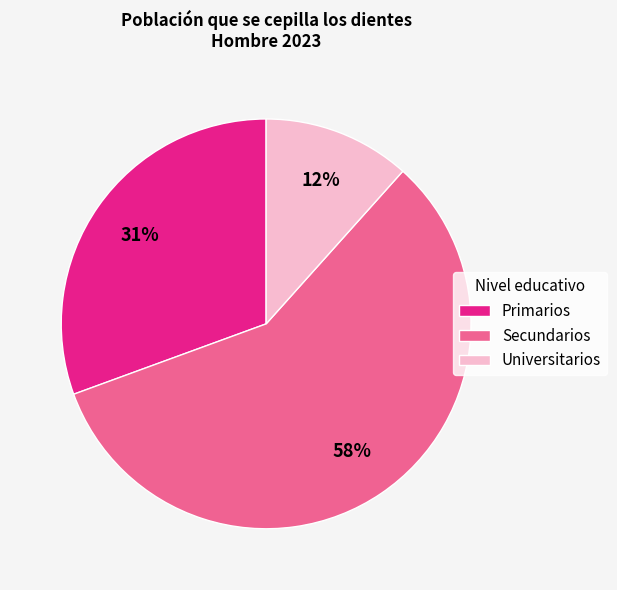

To the nearest percent, what is the difference between the largest and smallest slice percentages?

46%